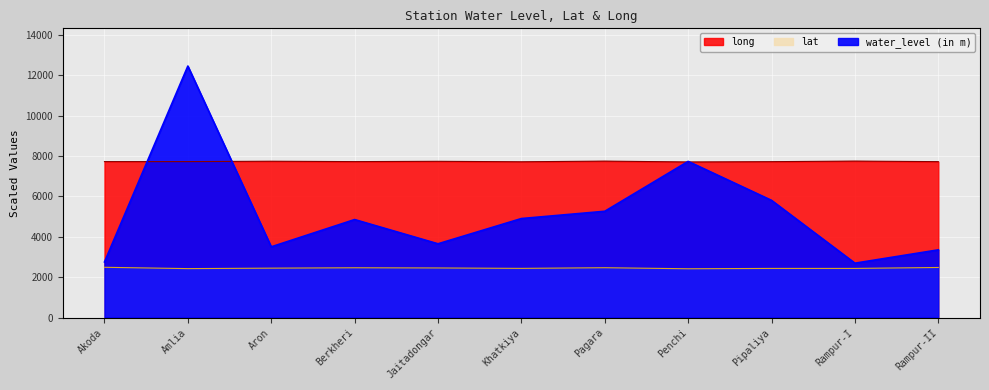

Between Aron and Akoda, which is larger?

Aron